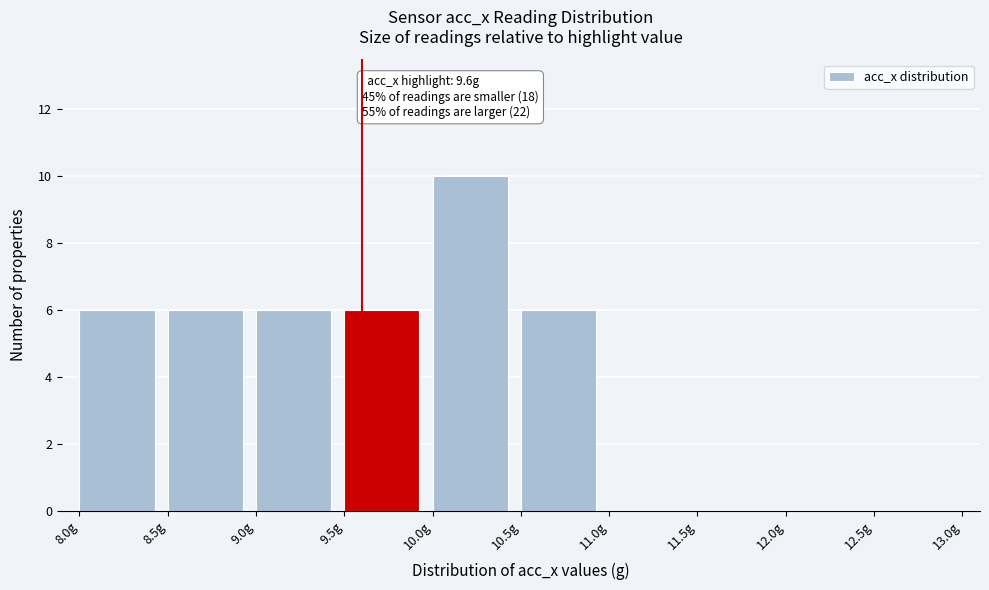

Which range on the x-axis has the tallest bar?

10.0 to 10.5